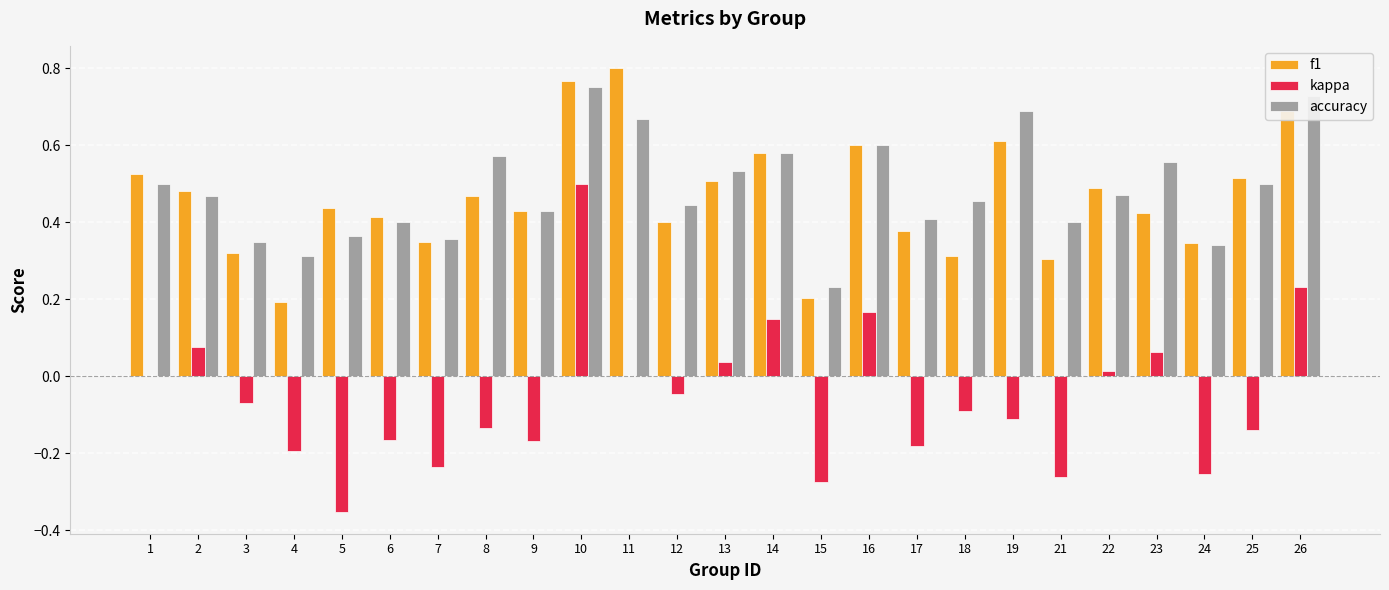

What is the sum of the accuracy values at 24 and 11?

1.0